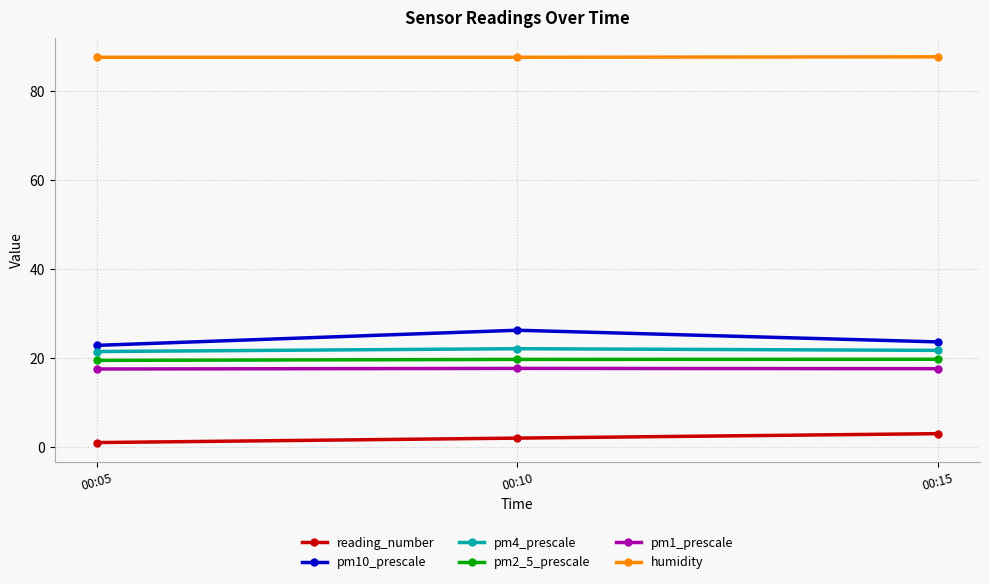

Which series has the largest total across all categories?

humidity